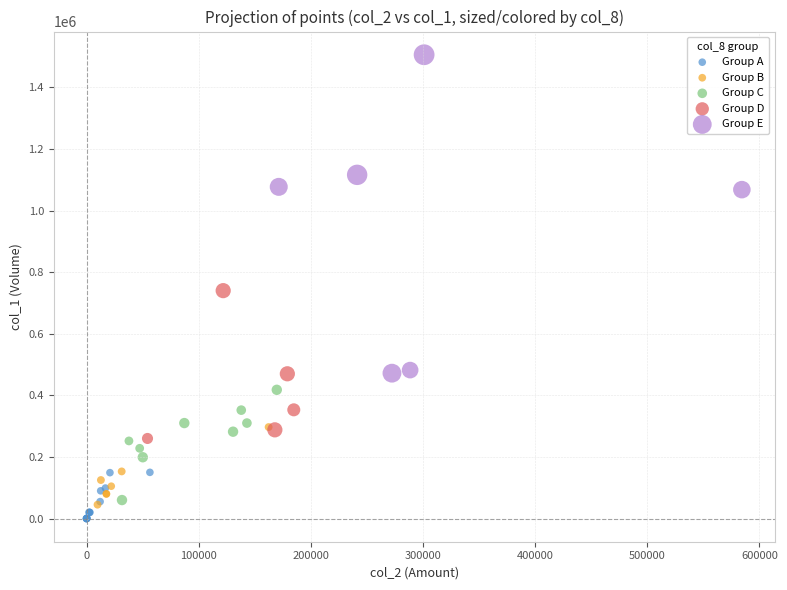

Which series has the largest Y range (max minus min)?

Group E